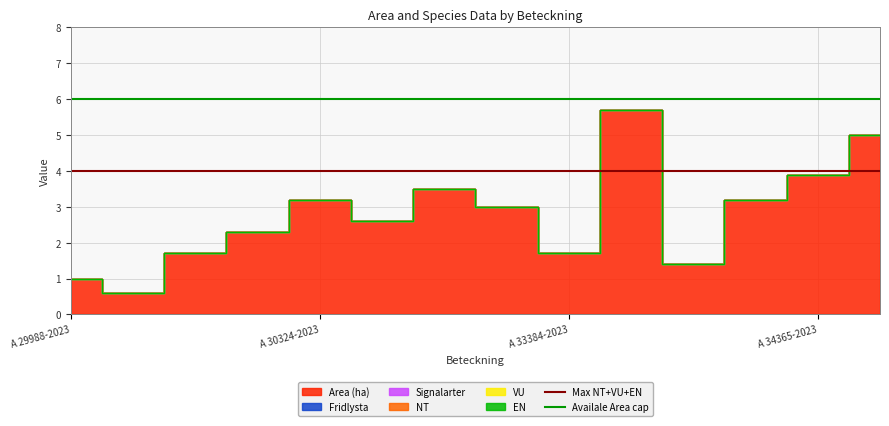

True or false: Availale Area cap has a value of 2 at A 29988-2023.

False